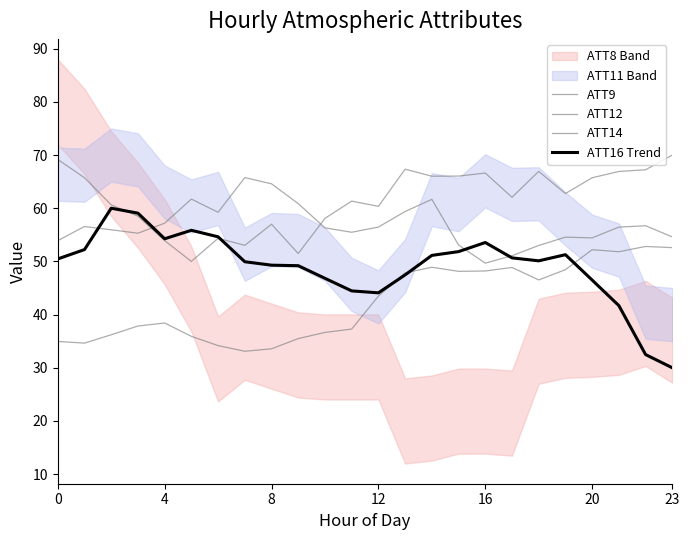

True or false: ATT16 Trend and ATT12 intersect in this chart.

True